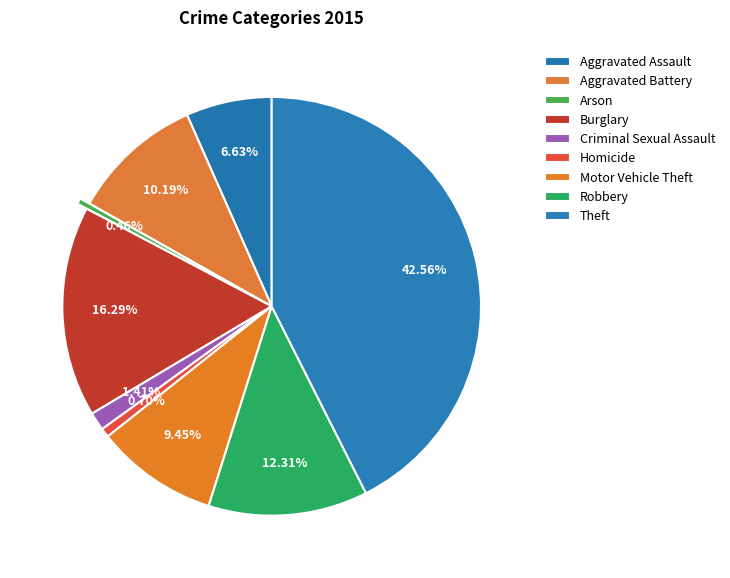

Count the number of slices in the pie.

9